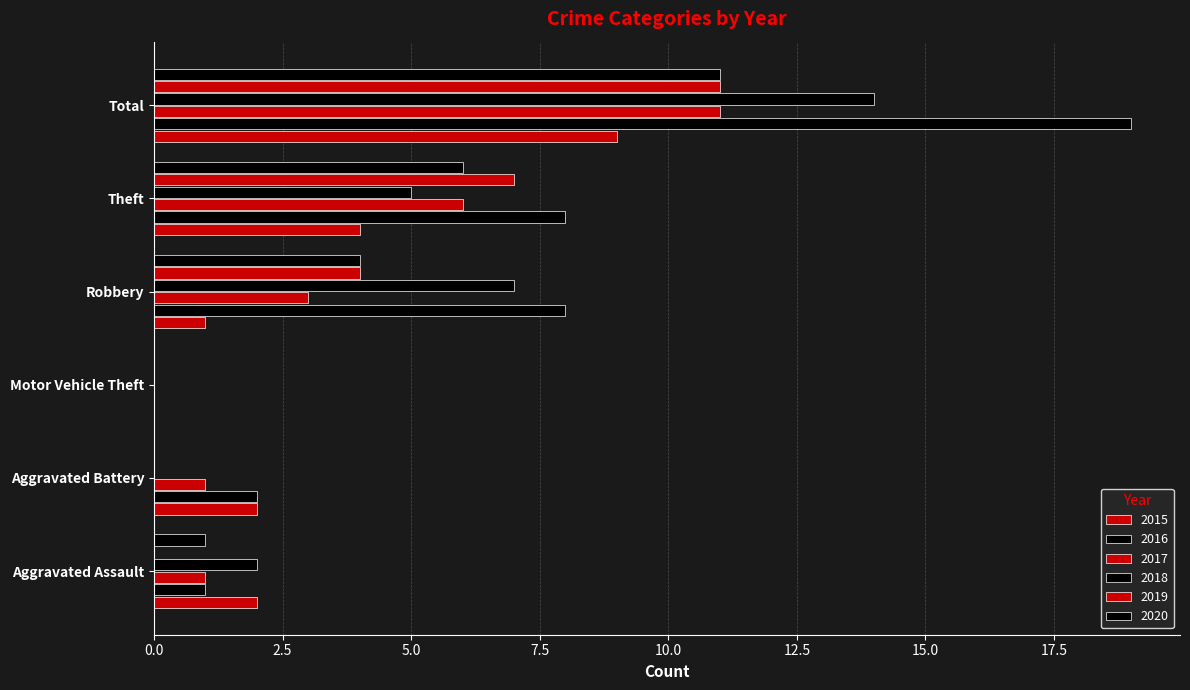

How many categories are shown in the chart?

6